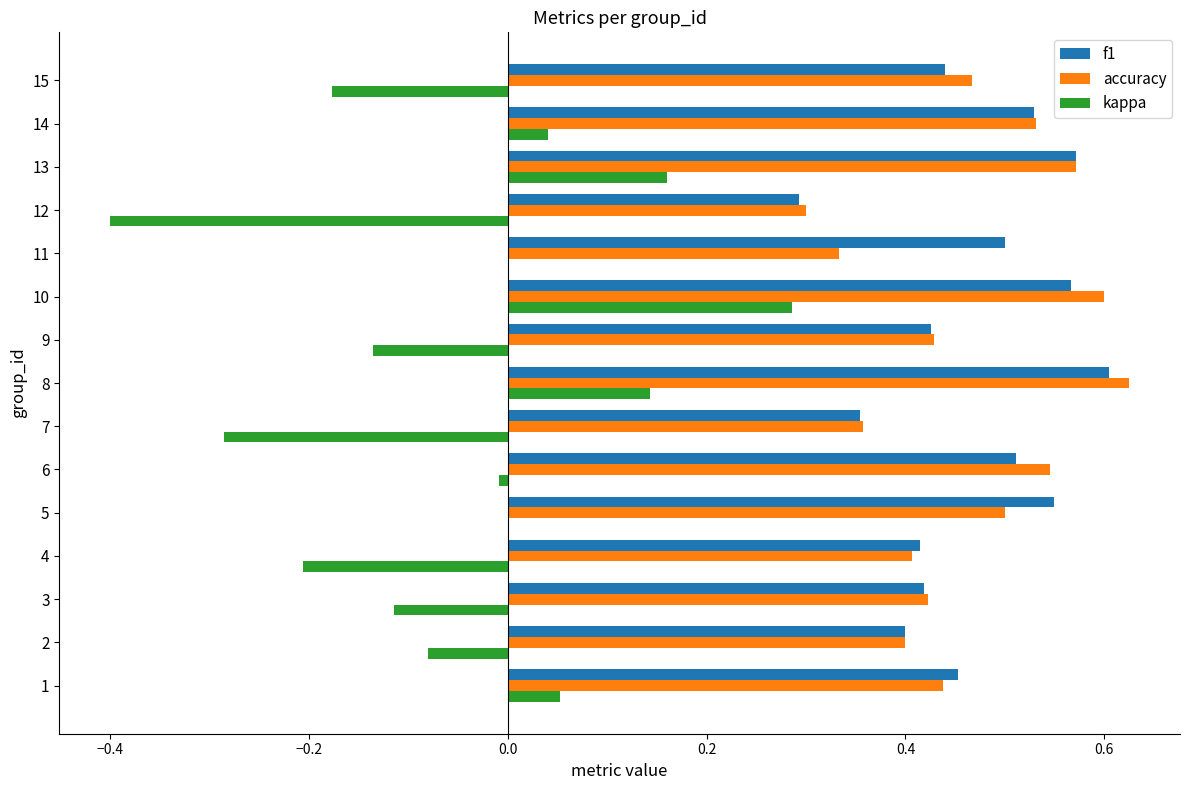

What is the sum of the accuracy values at 13 and 3?

1.0